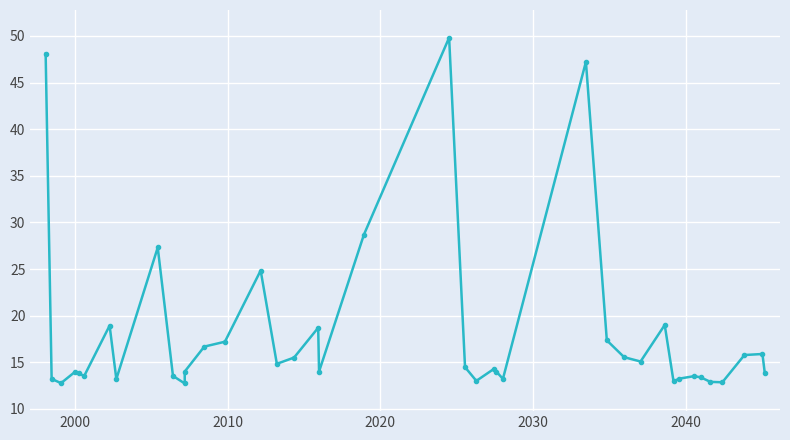

What is the sum of all values?

722.9